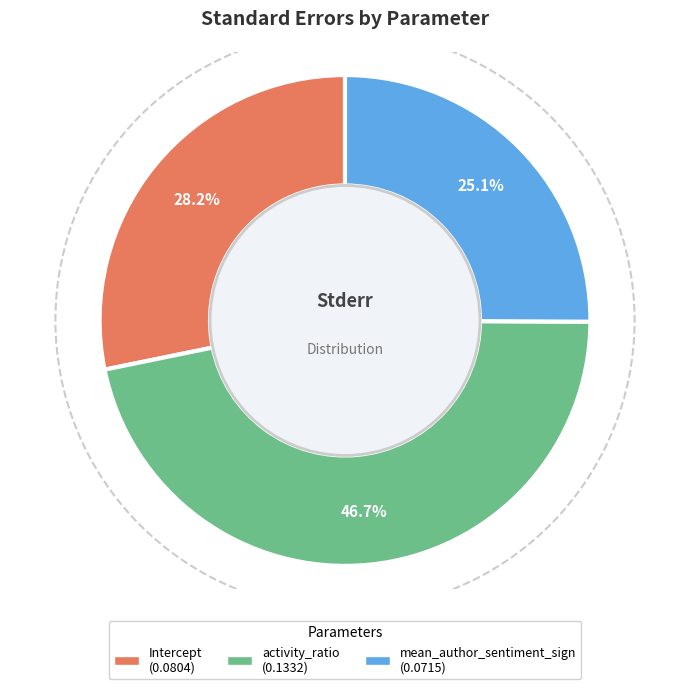

What percentage do Intercept and activity_ratio together represent?

74.9%